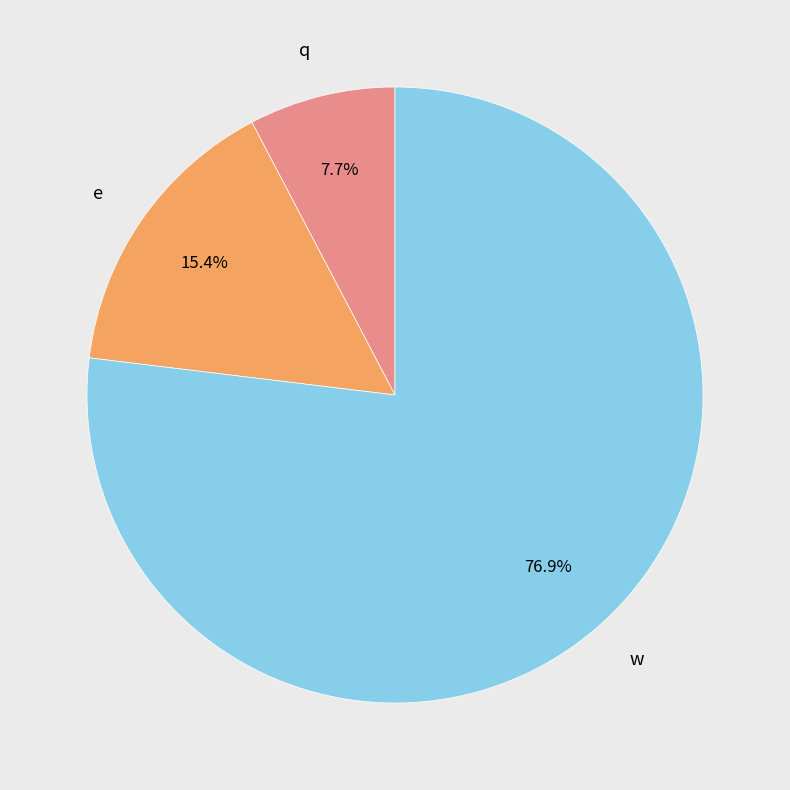

What is the smallest slice in the pie chart?

q